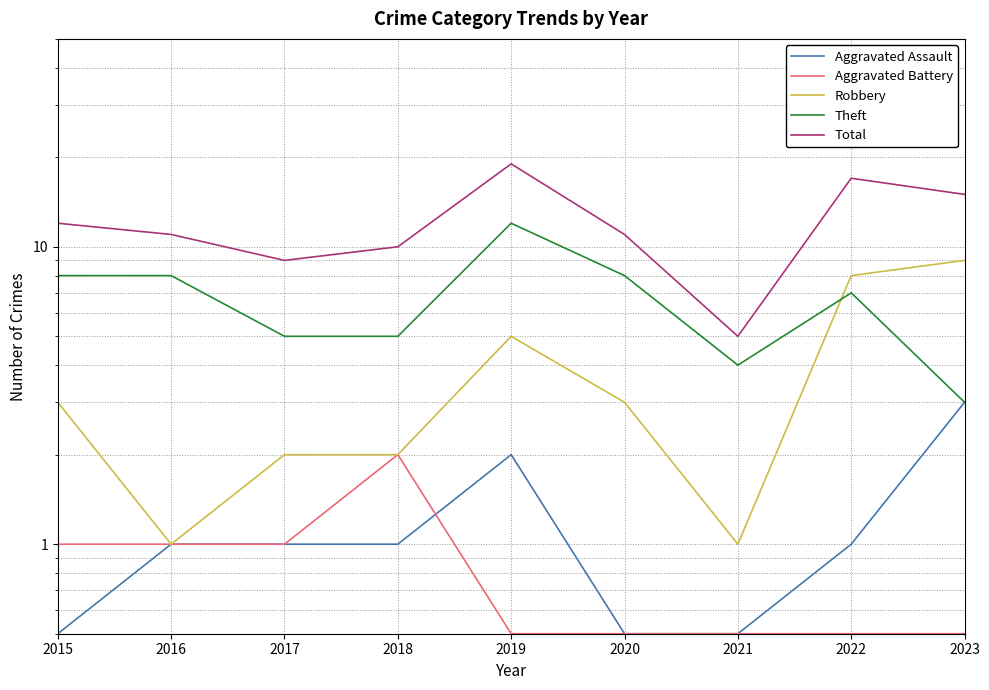

Where does the Robbery series first go above 3?

2019